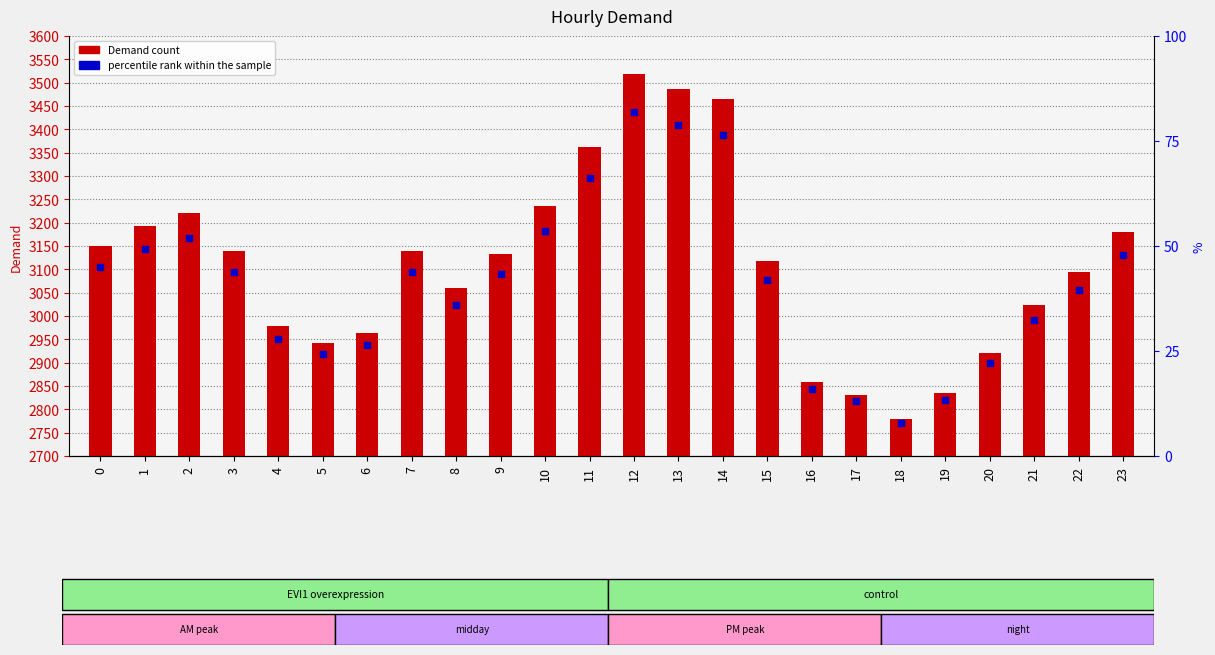

Rank the categories by value from highest to lowest.

12, 13, 14, 11, 10, 2, 1, 23, 0, 3, 7, 9, 15, 22, 8, 21, 4, 6, 5, 20, 16, 19, 17, 18